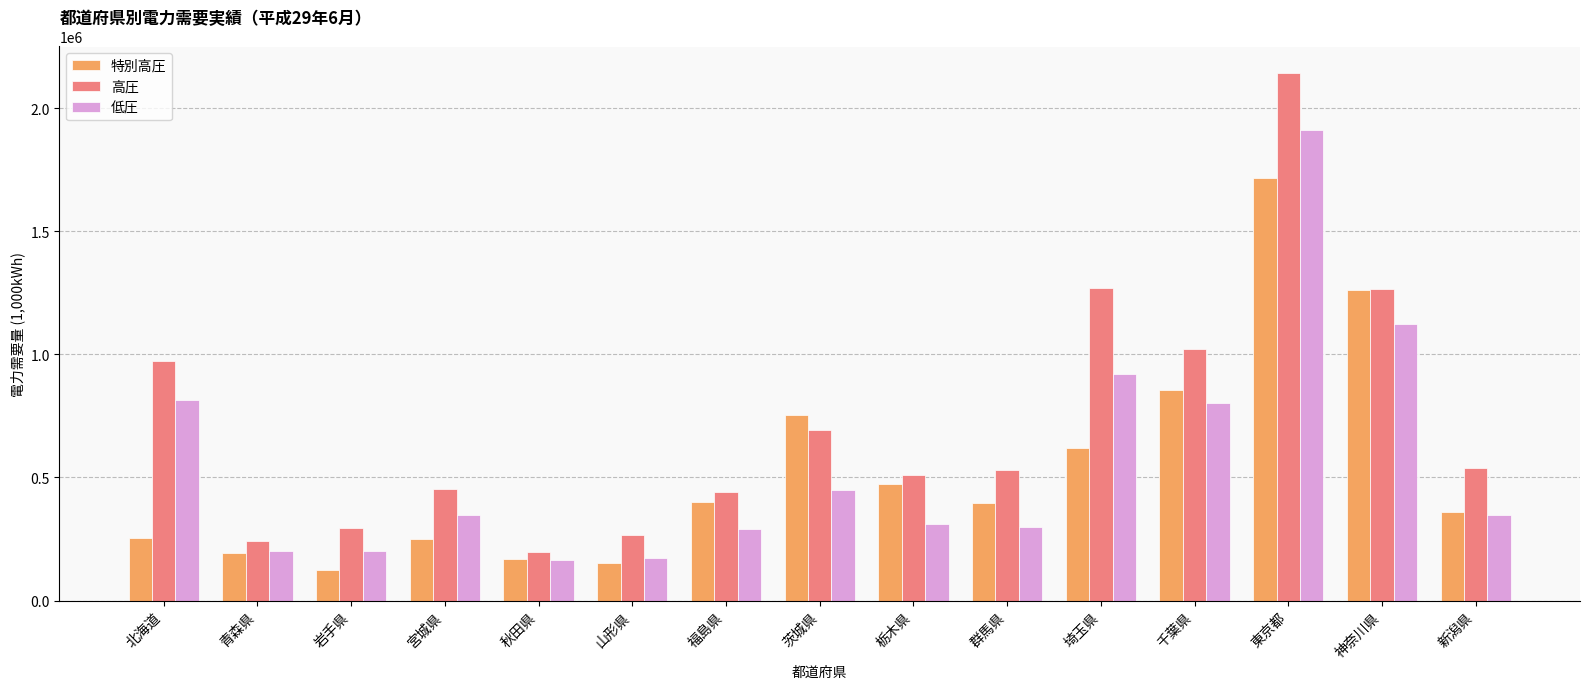

Which category has the highest value in the 低圧 series?

東京都